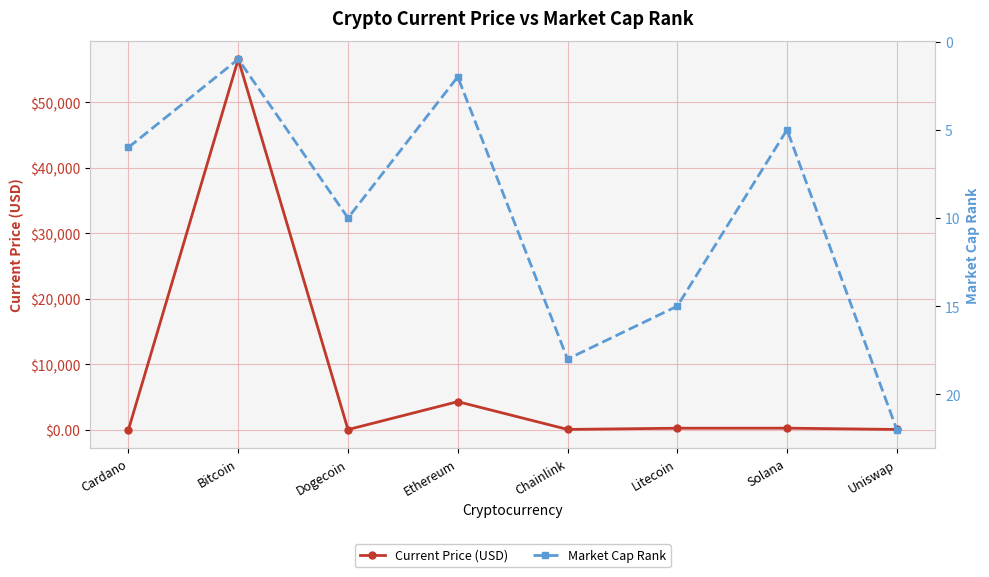

At which label does Current Price (USD) reach its peak?

Bitcoin